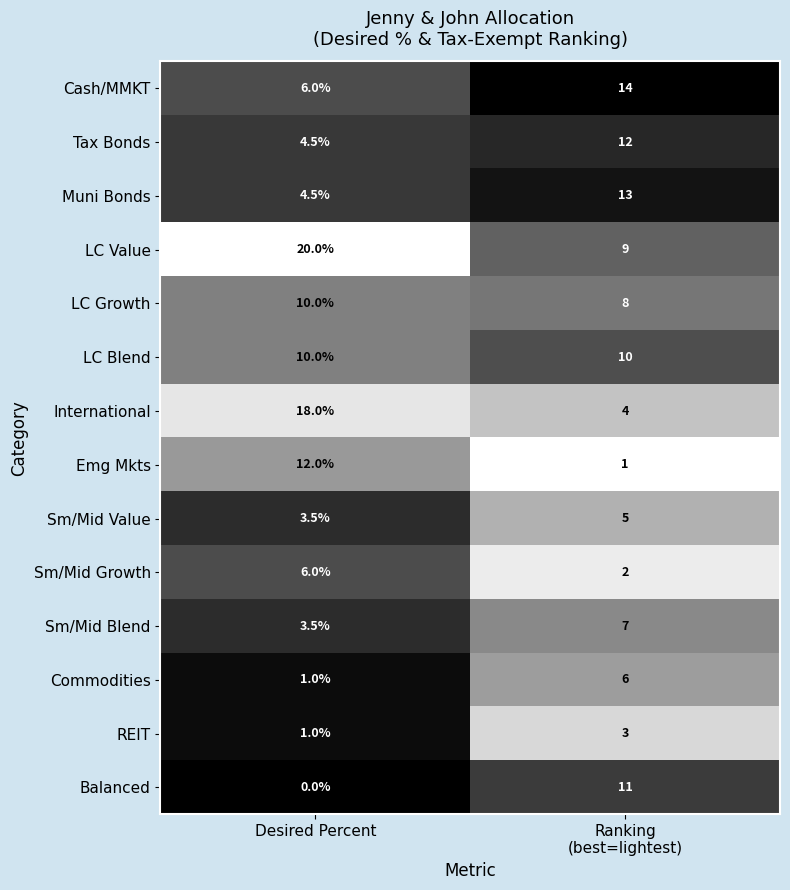

Is it true that LC Growth equals 10.0 at Desired Percent?

True